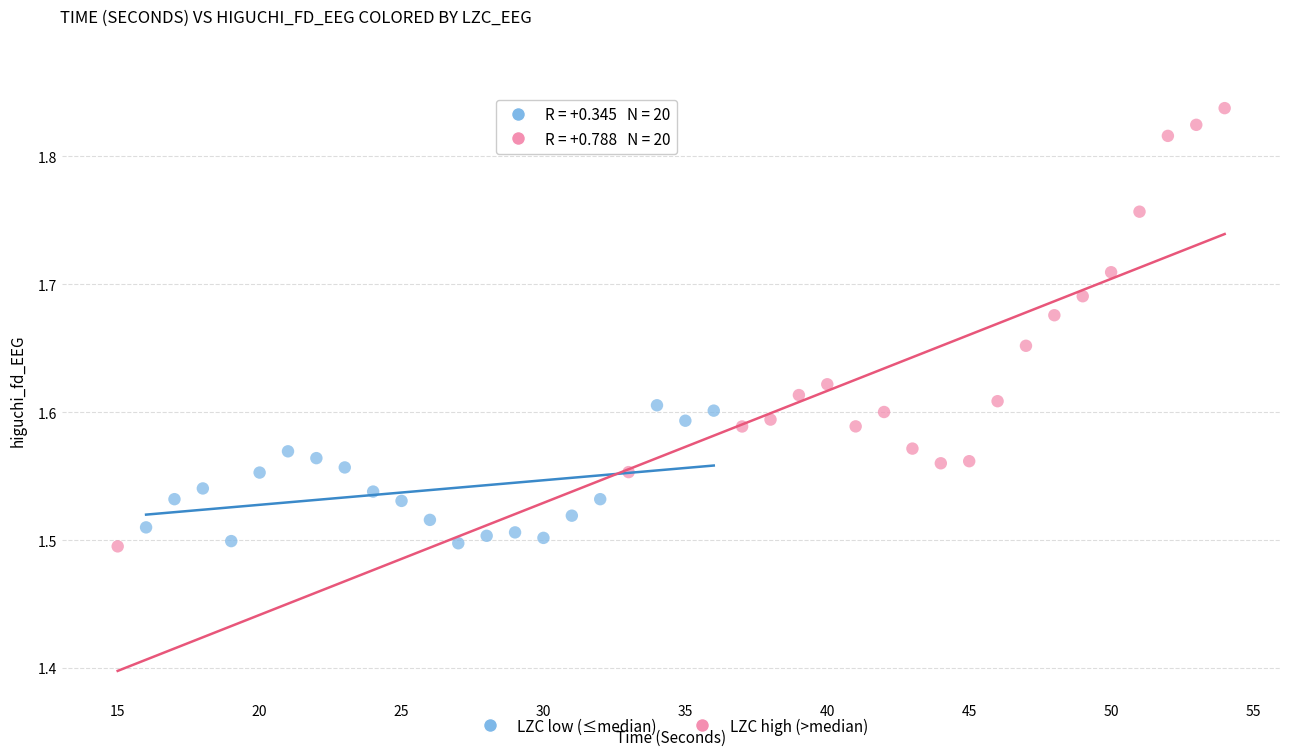

Which series has the widest spread of Y values?

LZC high (>median)